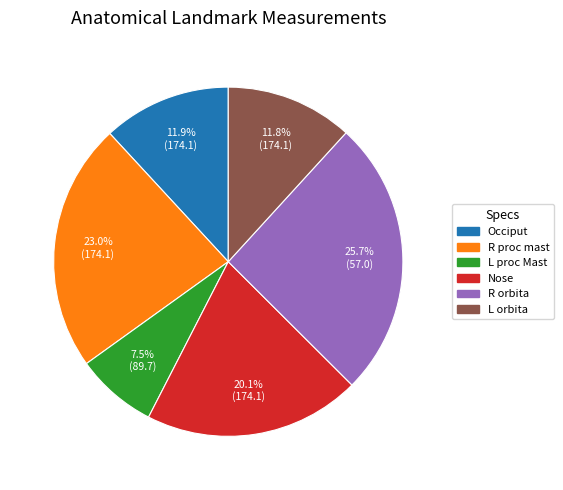

Which slice is the largest?

R orbita